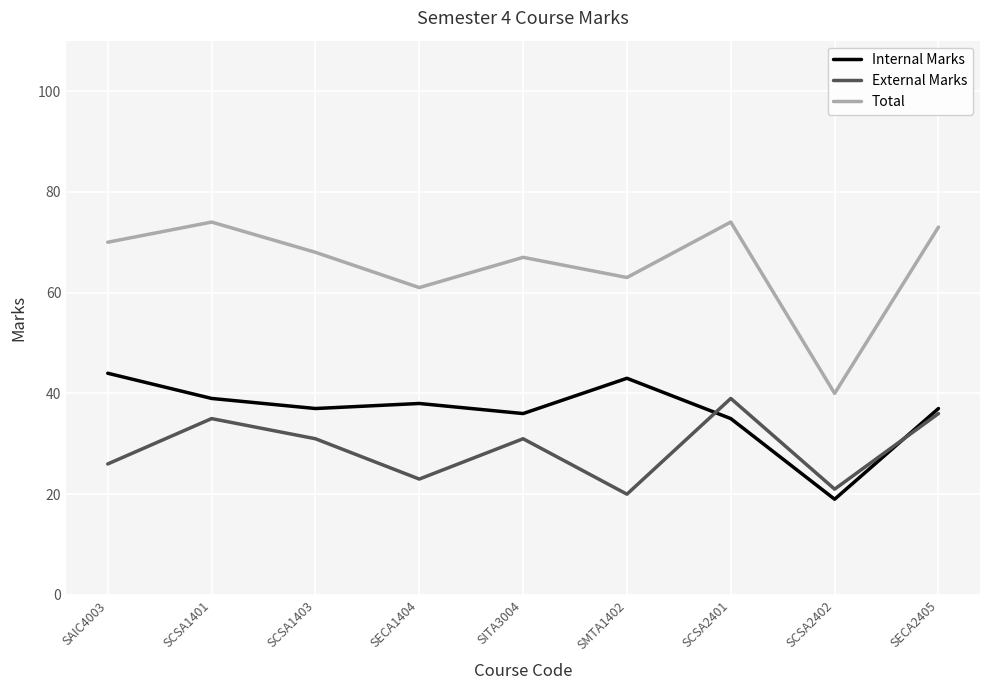

Read the Total value at SCSA2401, to the nearest 5.

75